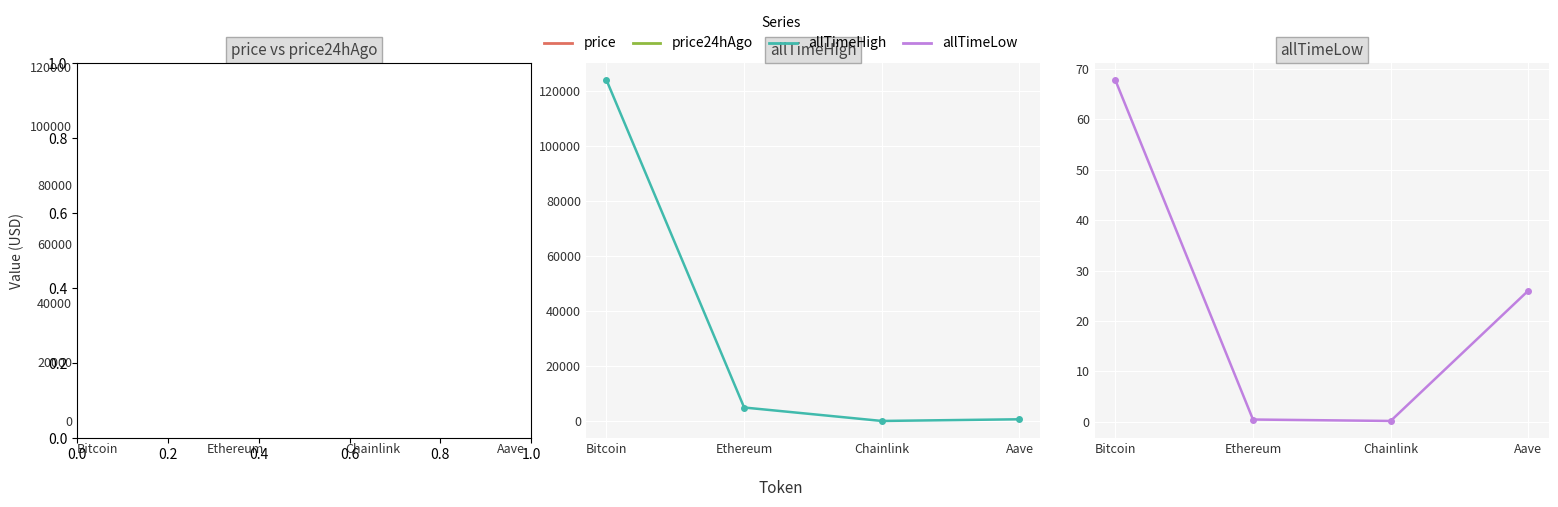

Rank the categories by price24hAgo value from lowest to highest.

Chainlink, Aave, Ethereum, Bitcoin